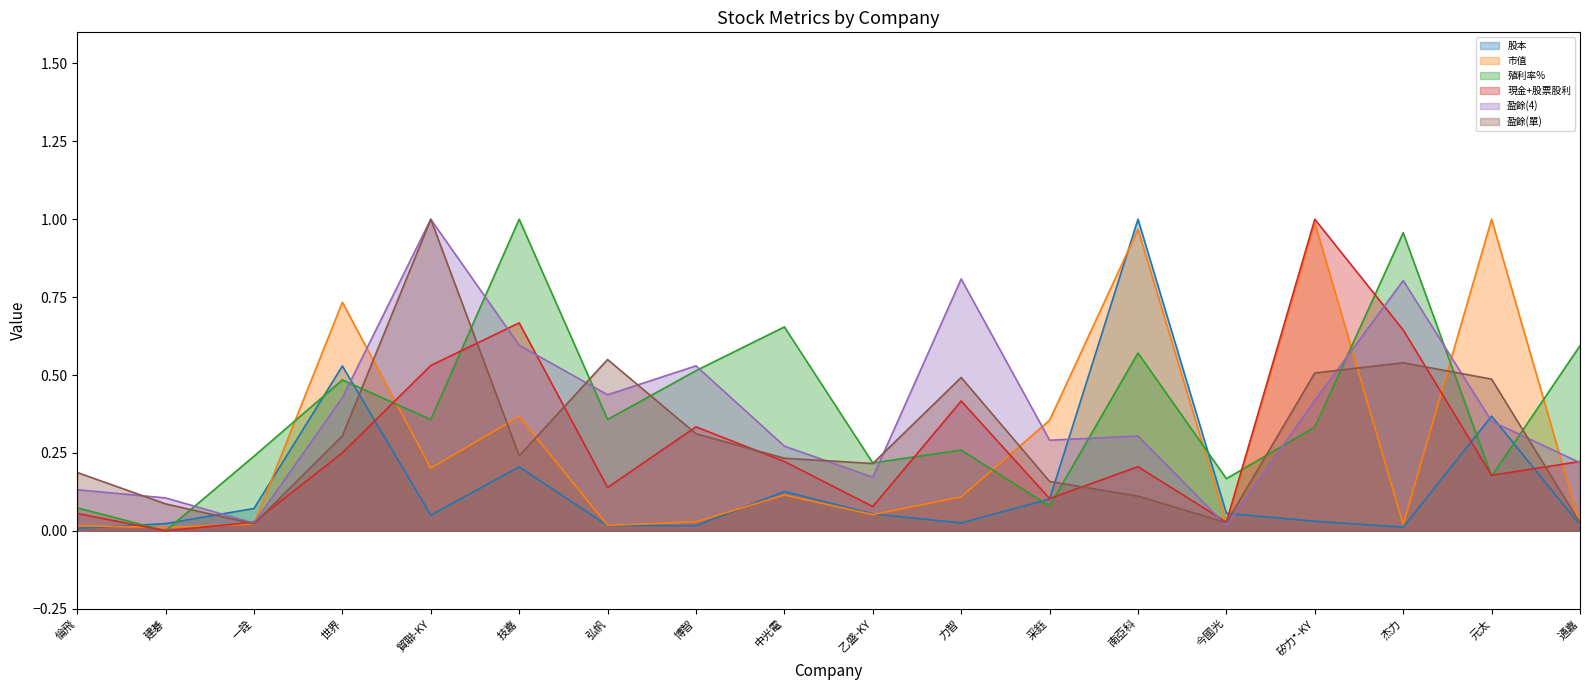

At which category does 盈餘(4) reach its first local peak?

貿聯-KY